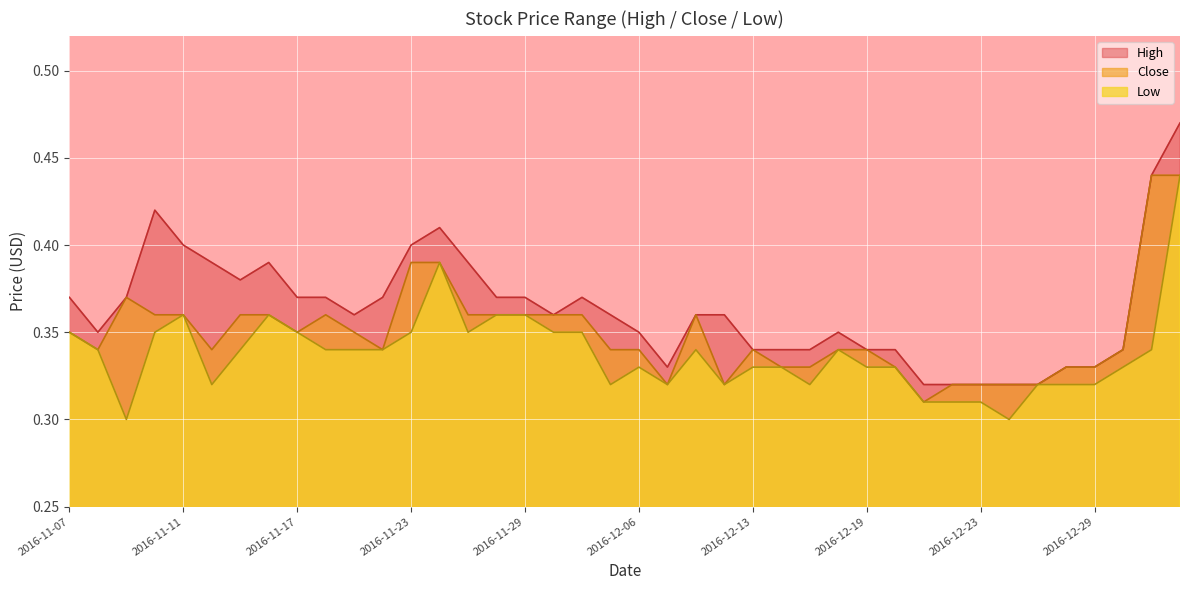

List the series in order of their overall mean, highest first.

High, Close, Low